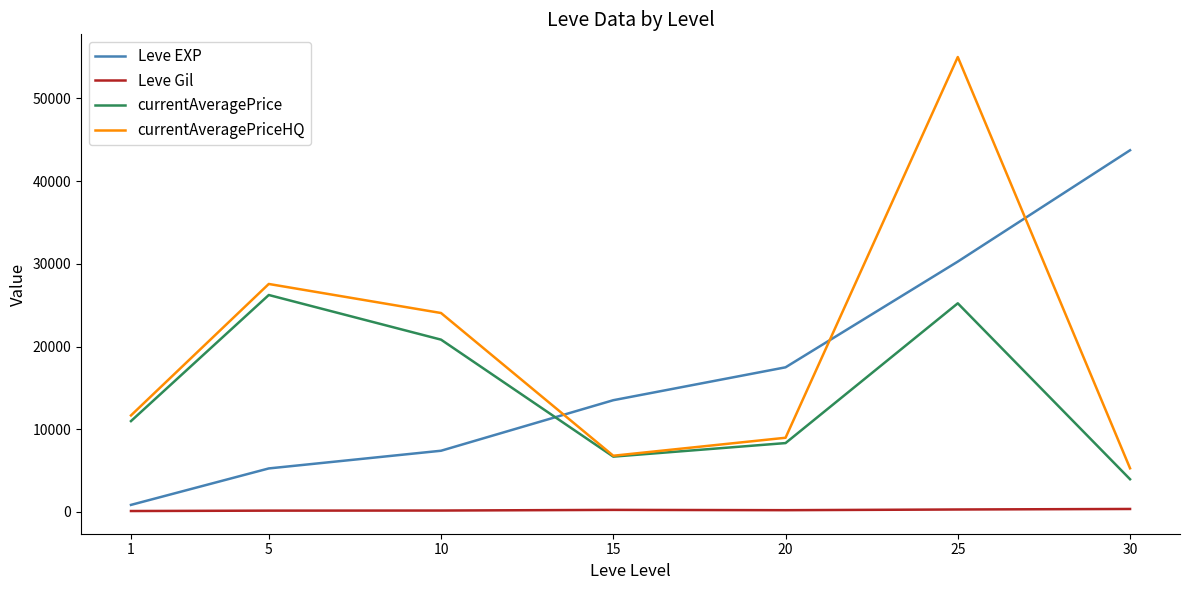

Is the value of currentAveragePrice at 5 greater than the value of currentAveragePriceHQ at 30?

Yes